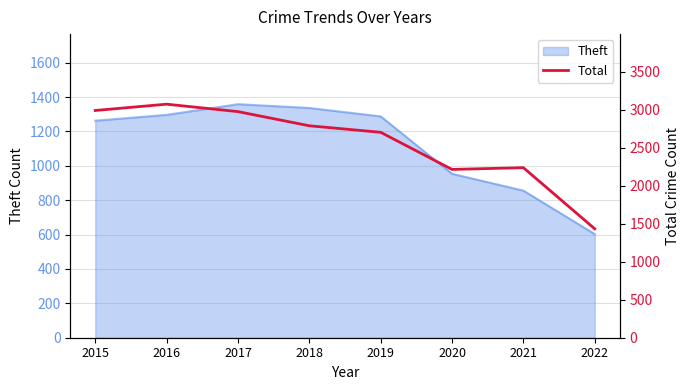

How many lines are shown in the chart?

1